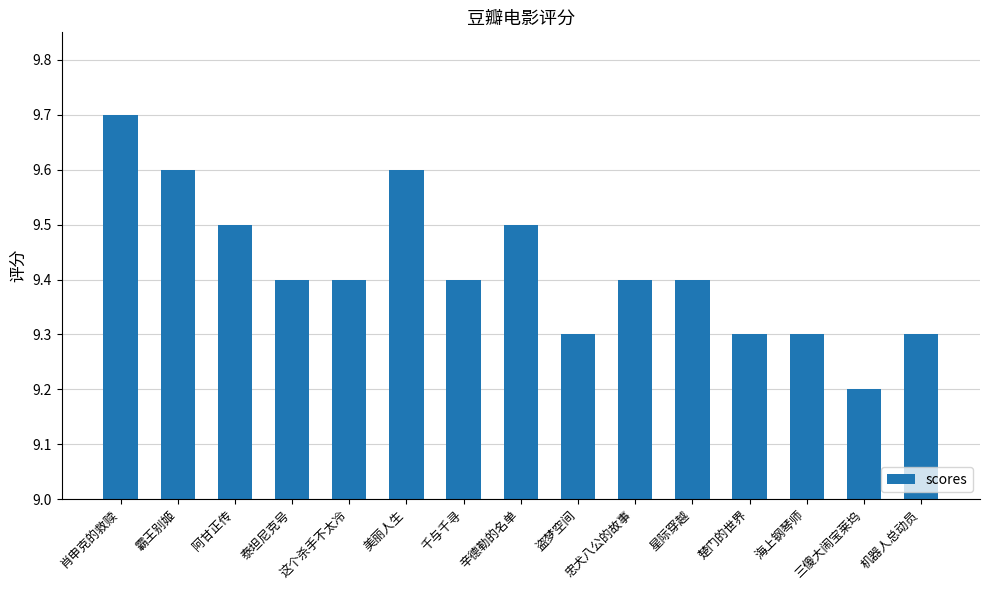

Which category has the lowest value across all series?

三傻大闹宝莱坞